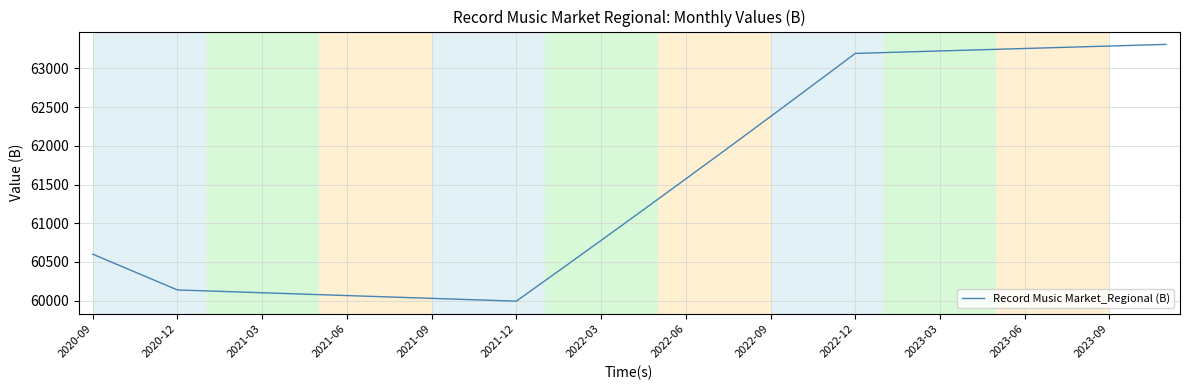

What is the maximum value shown in the chart?

63309.7